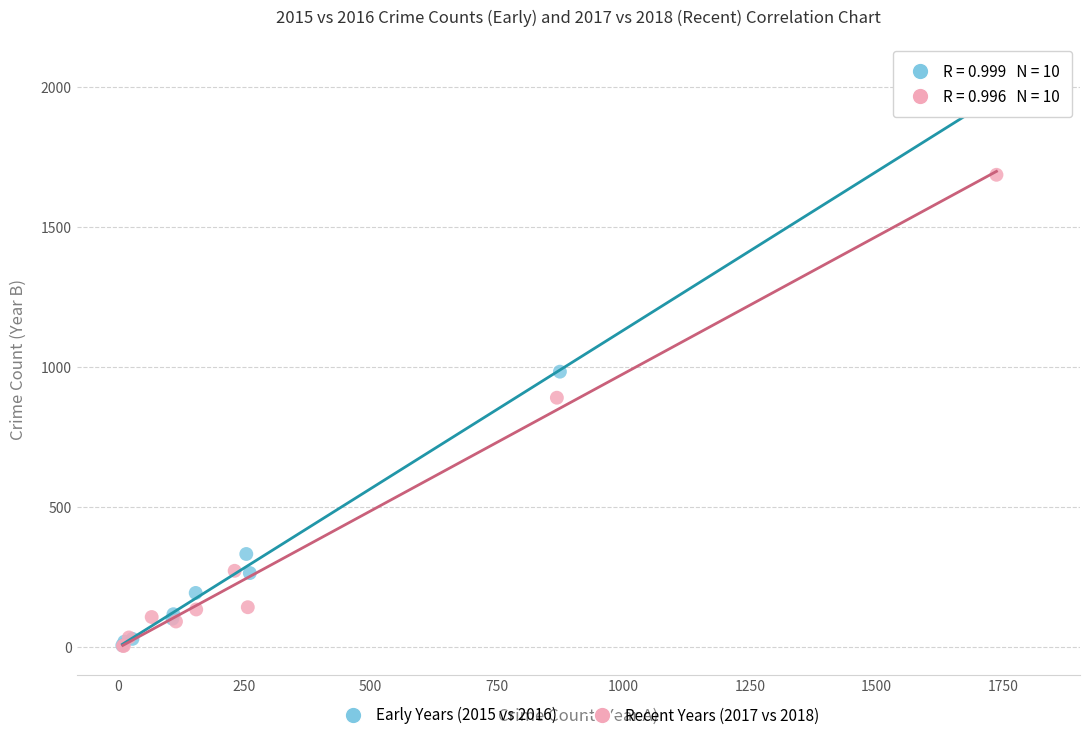

Which series has the widest spread of Y values?

Early Years (2015 vs 2016)